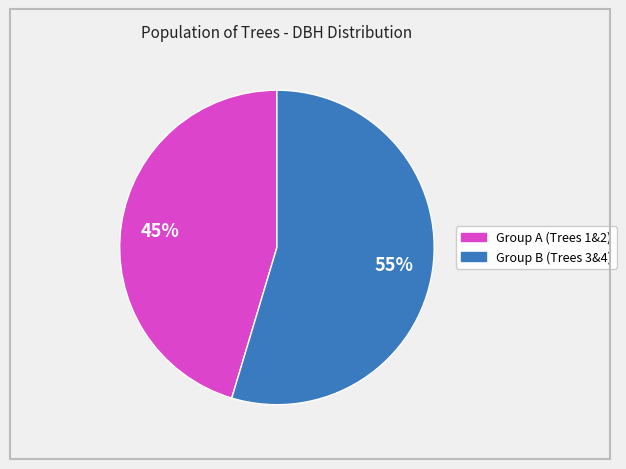

Does any single category account for the majority?

Yes